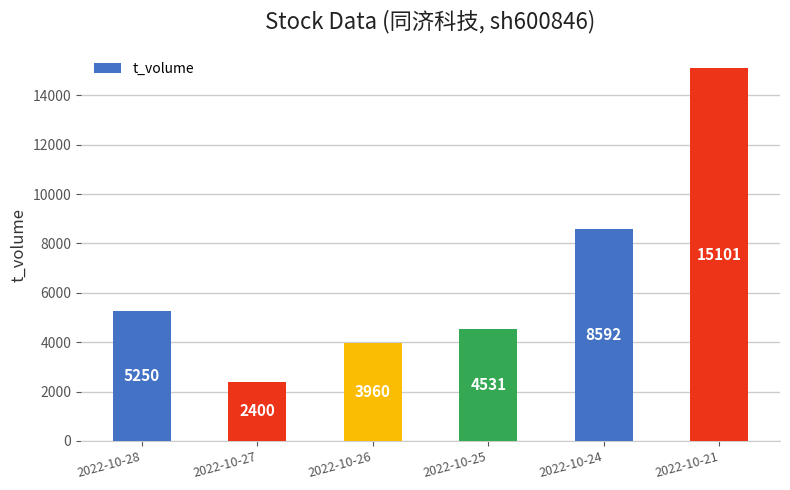

Rank the categories by value from lowest to highest.

2022-10-27, 2022-10-26, 2022-10-25, 2022-10-28, 2022-10-24, 2022-10-21